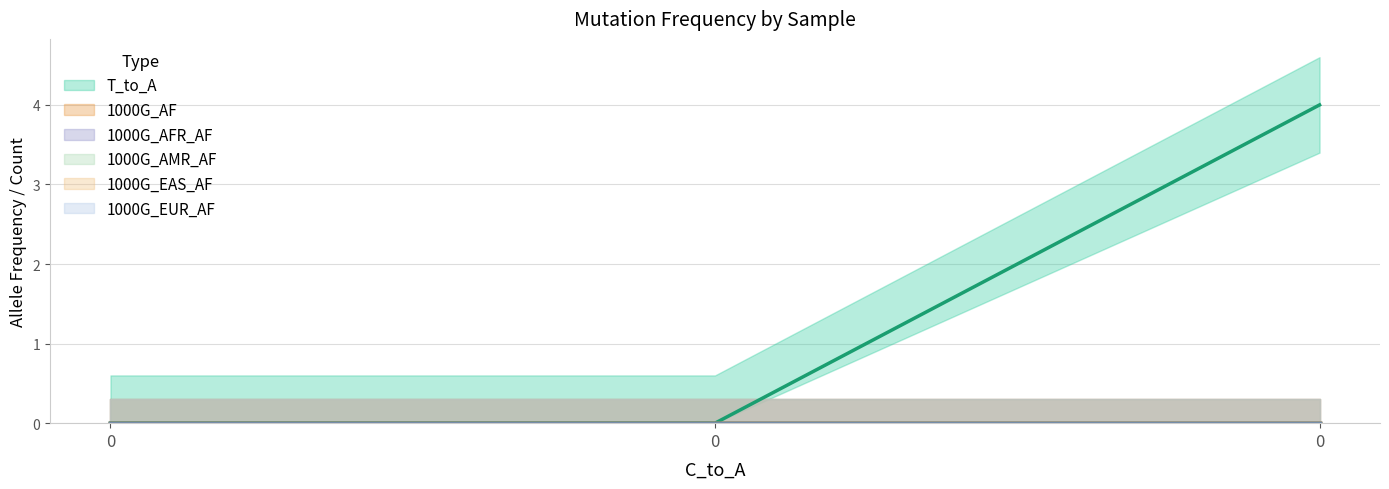

Reading right to left, list all the values displayed in this chart.

T_to_A: 4	0	0
1000G_AF: 0	0	0
1000G_AFR_AF: 0	0	0
1000G_AMR_AF: 0	0	0
1000G_EAS_AF: 0	0	0
1000G_EUR_AF: 0	0	0